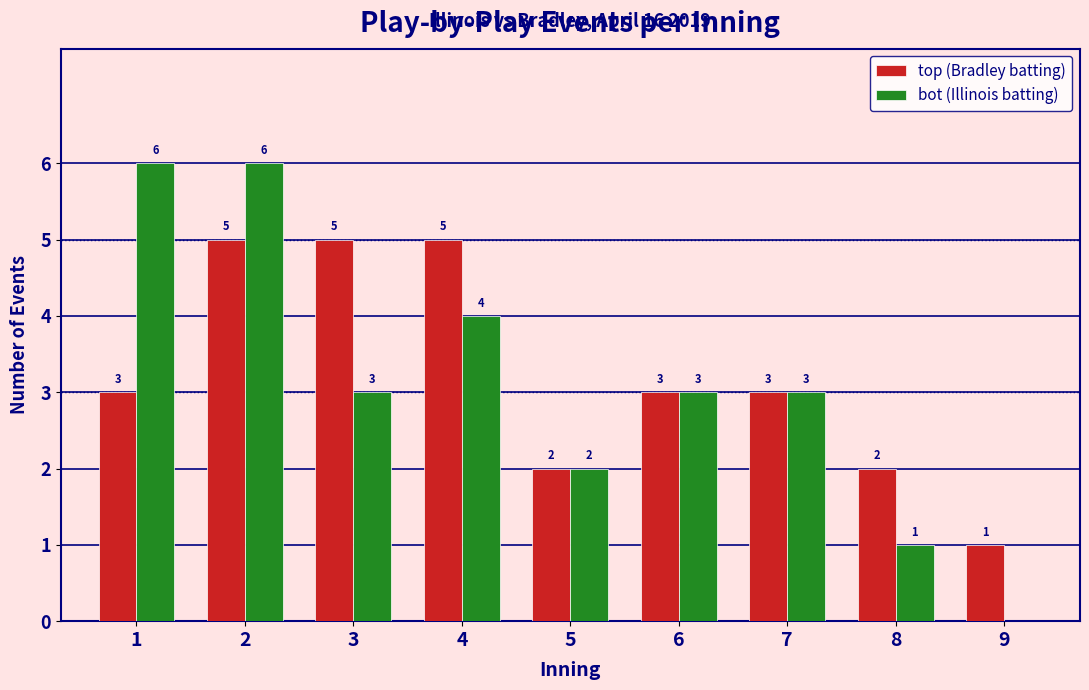

Reading left to right, list all the values displayed in this chart.

top (Bradley batting): 1=3	2=5	3=5	4=5	5=2	6=3	7=3	8=2	9=1
bot (Illinois batting): 1=6	2=6	3=3	4=4	5=2	6=3	7=3	8=1	9=0